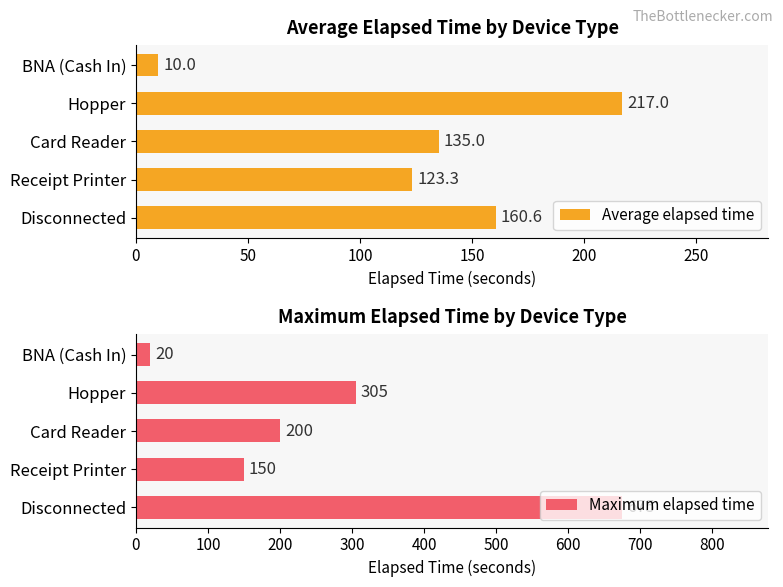

What are all the series names shown in the legend?

Average elapsed time, Maximum elapsed time